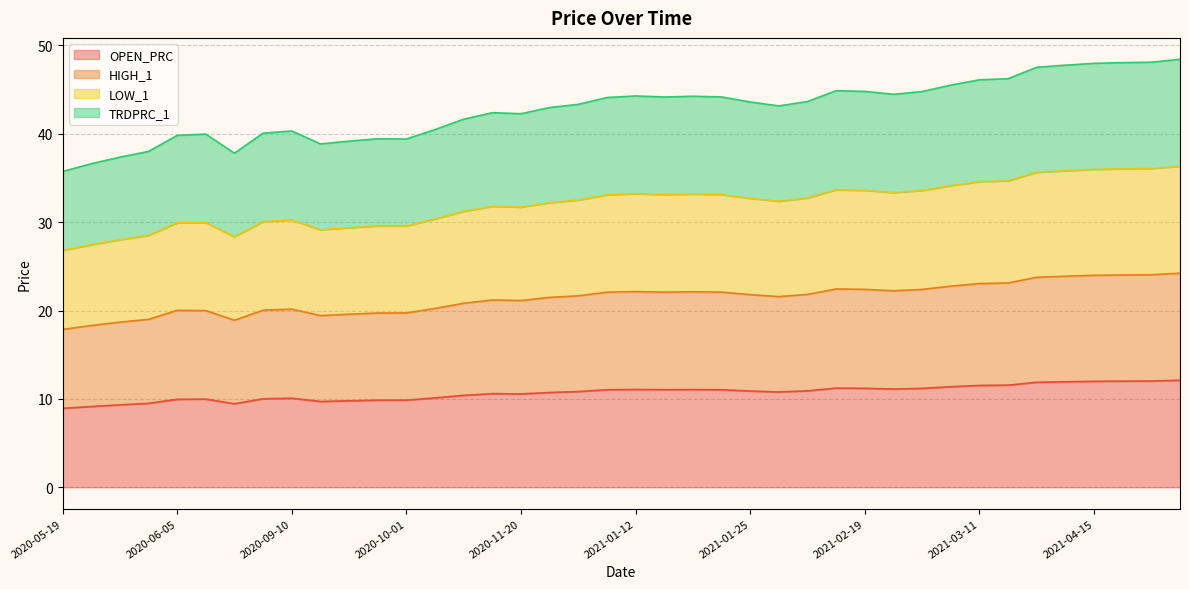

How many values in the HIGH_1 series exceed 21?

25